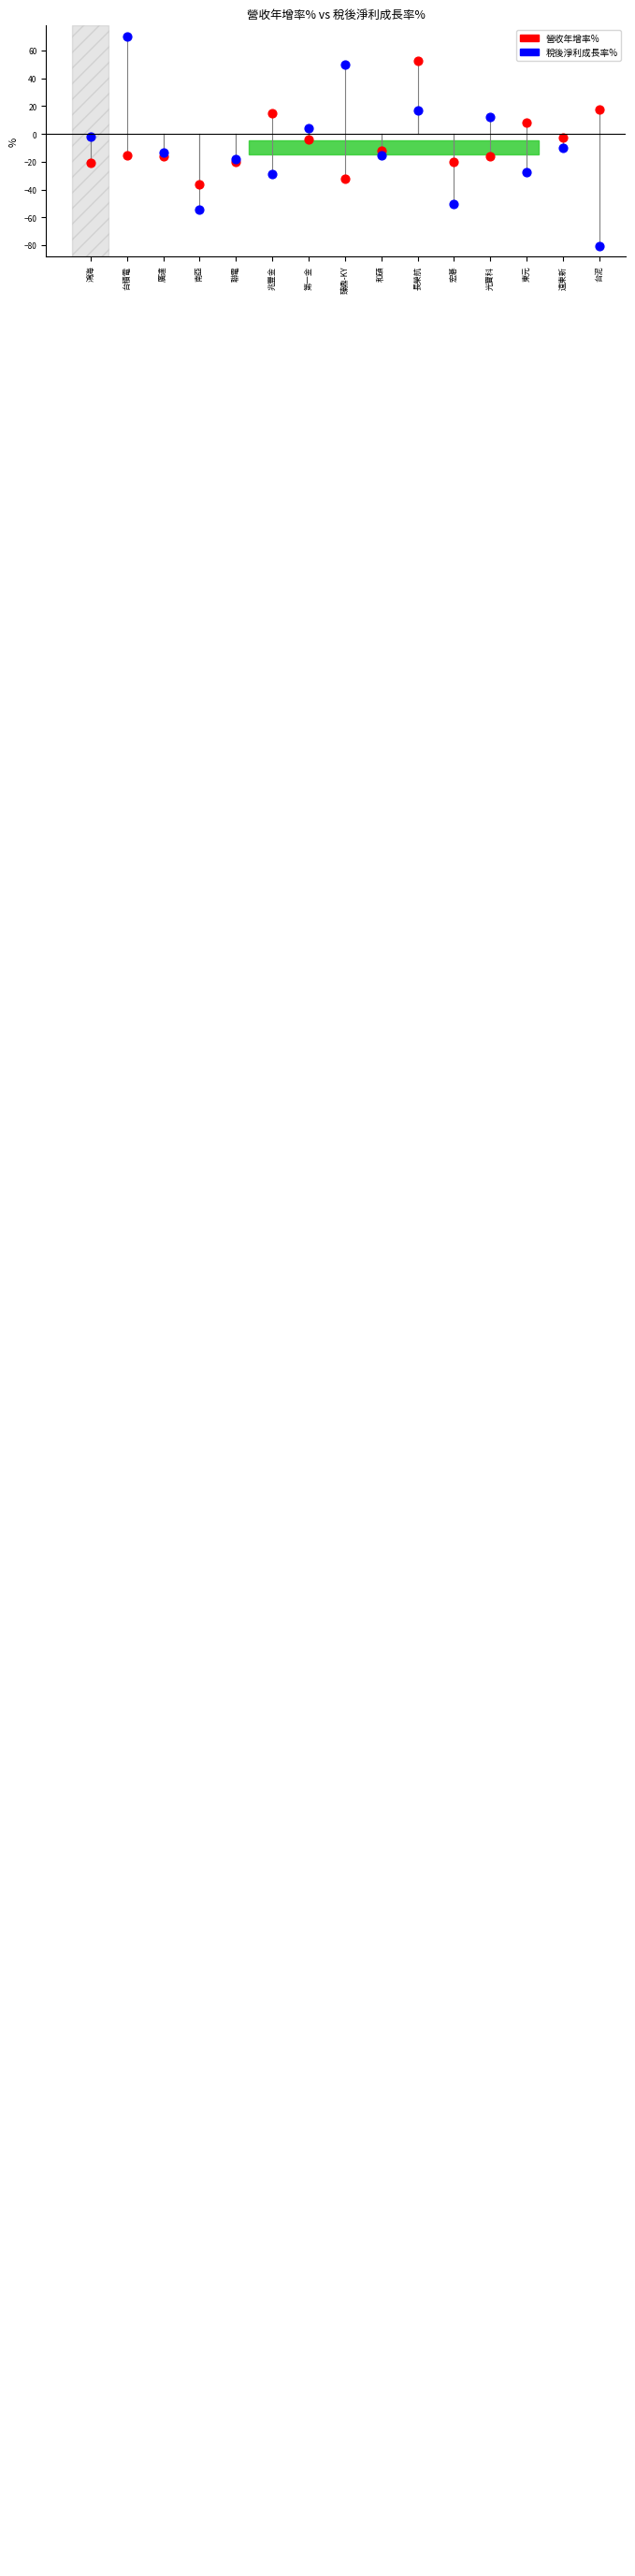

At which category is the sum across all series the highest?

長榮航